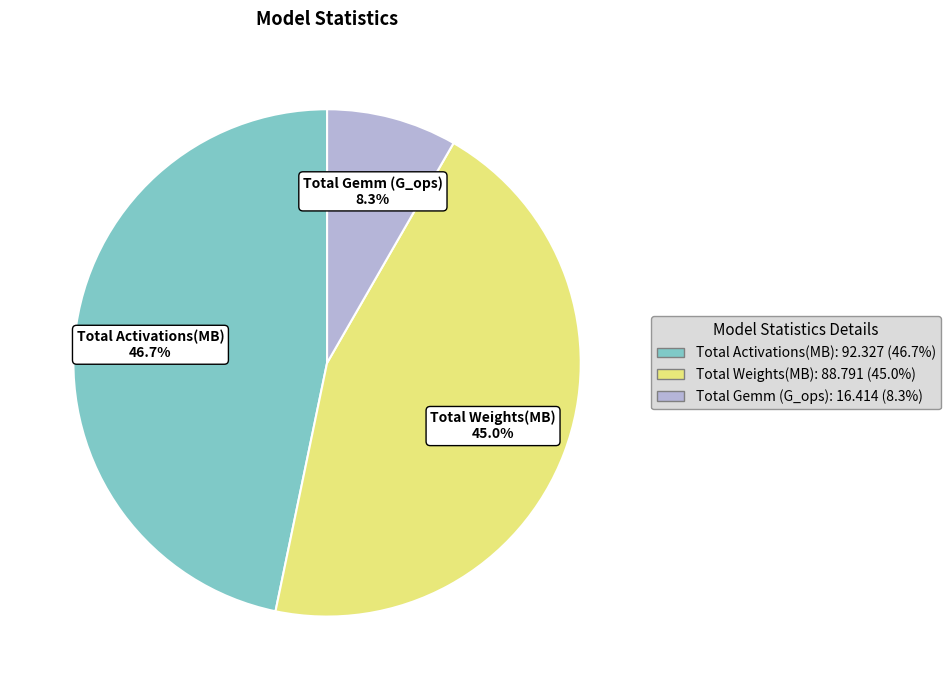

Is it true that Total Activations(MB): is 36% of the pie?

False